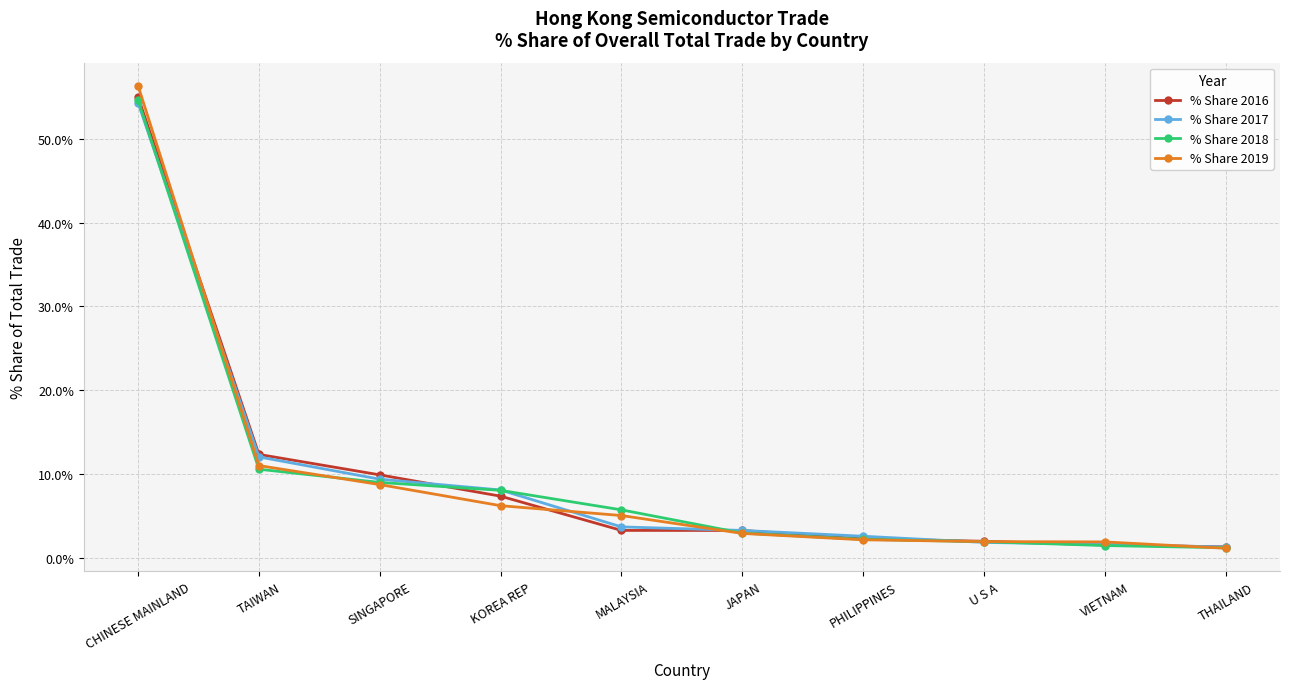

Count the number of categories in the chart.

10